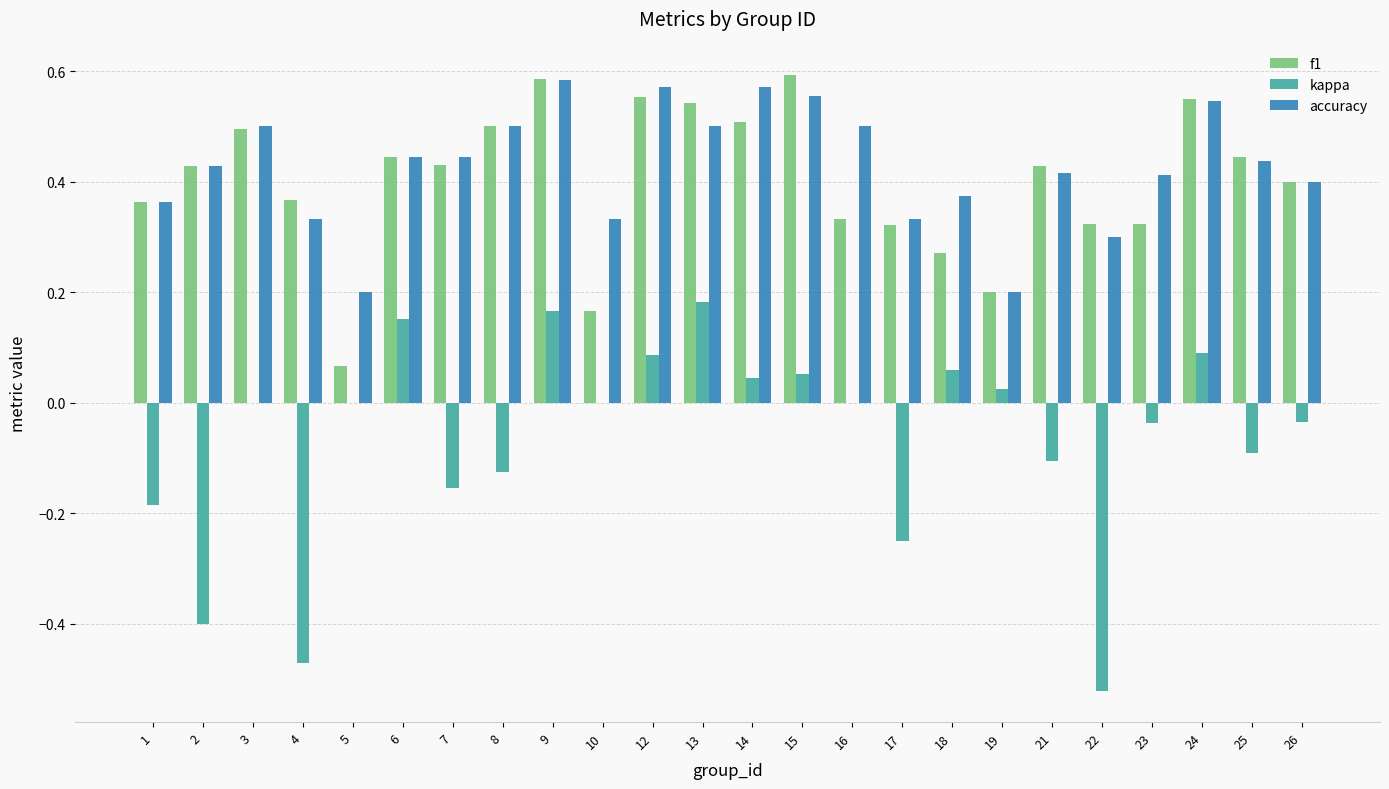

True or false: accuracy has a value of 0.5 at 24.

True